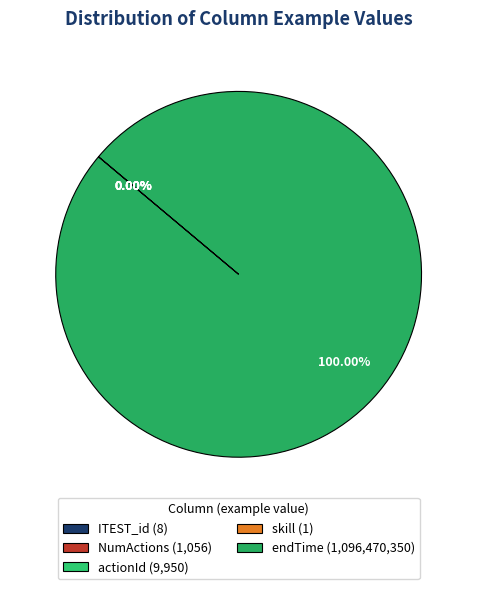

The skill slice represents 0% of the pie. True or false?

True